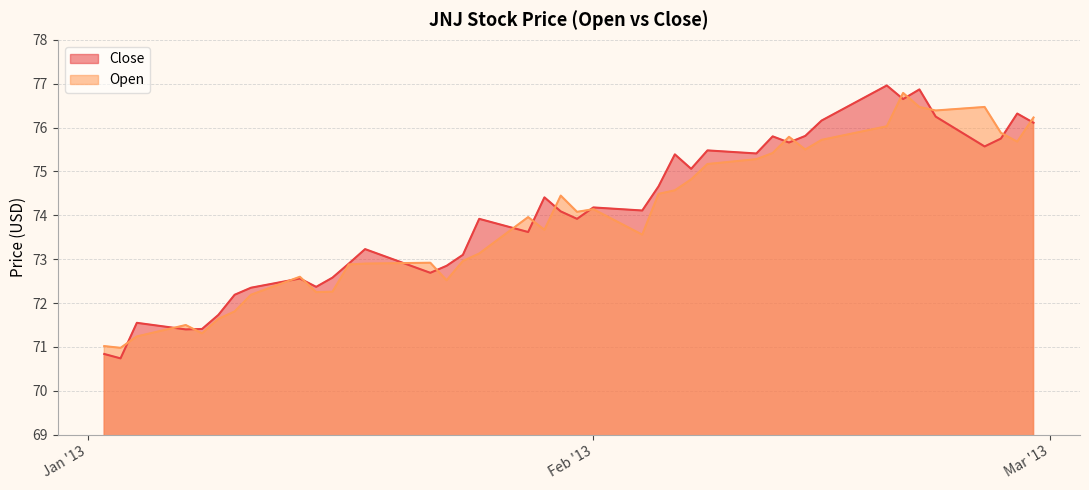

The Open series shows 72.9 at 2013-01-22. True or false?

True